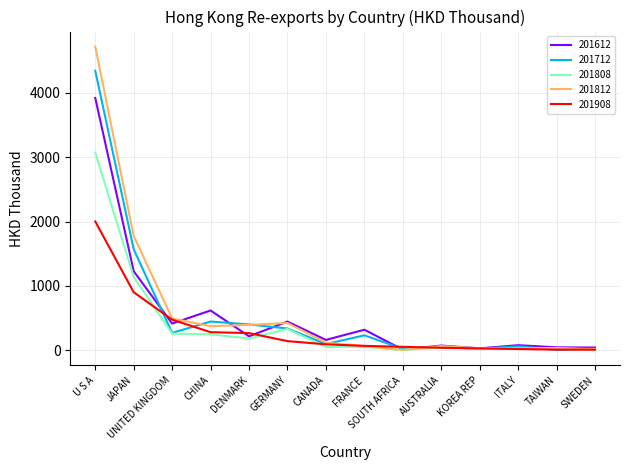

What value does the 201612 series have at JAPAN?

1229.3